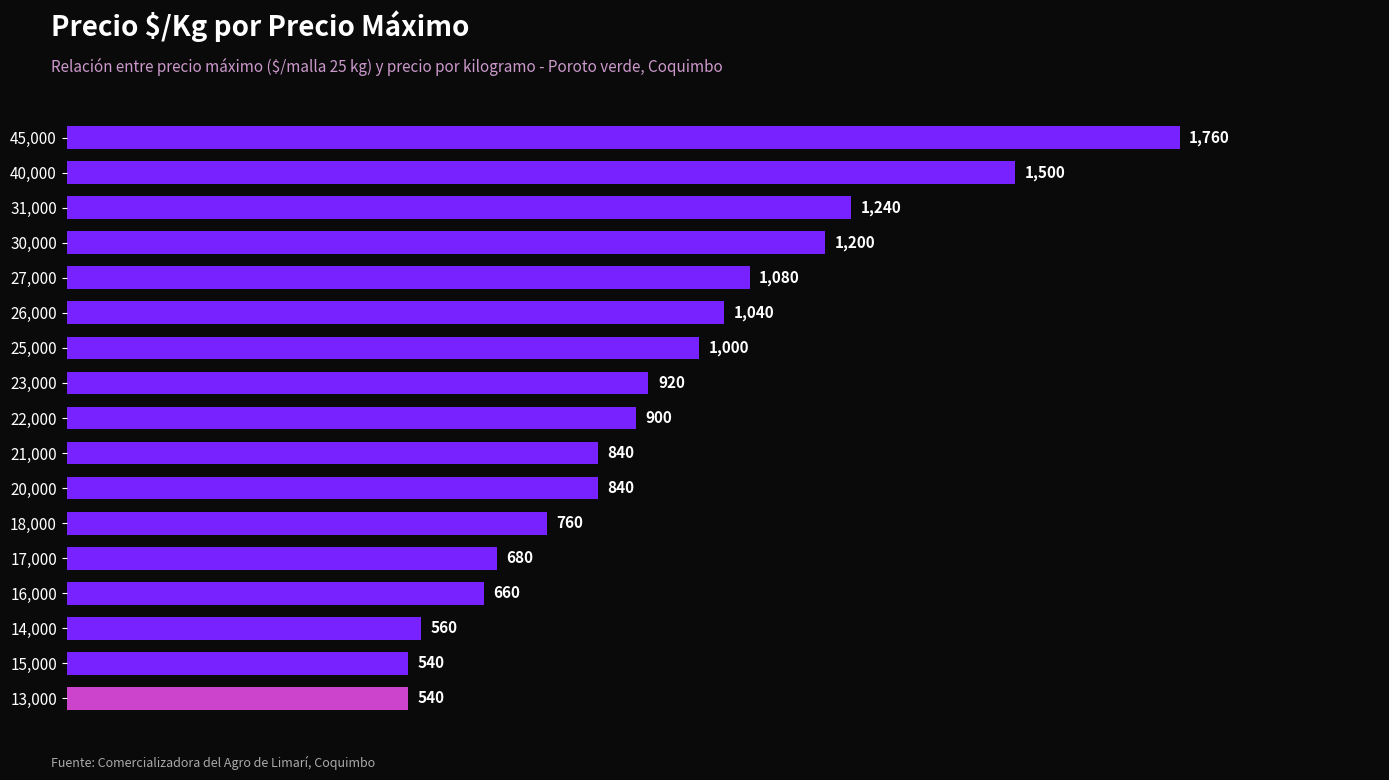

What is the sum of all values?

16060